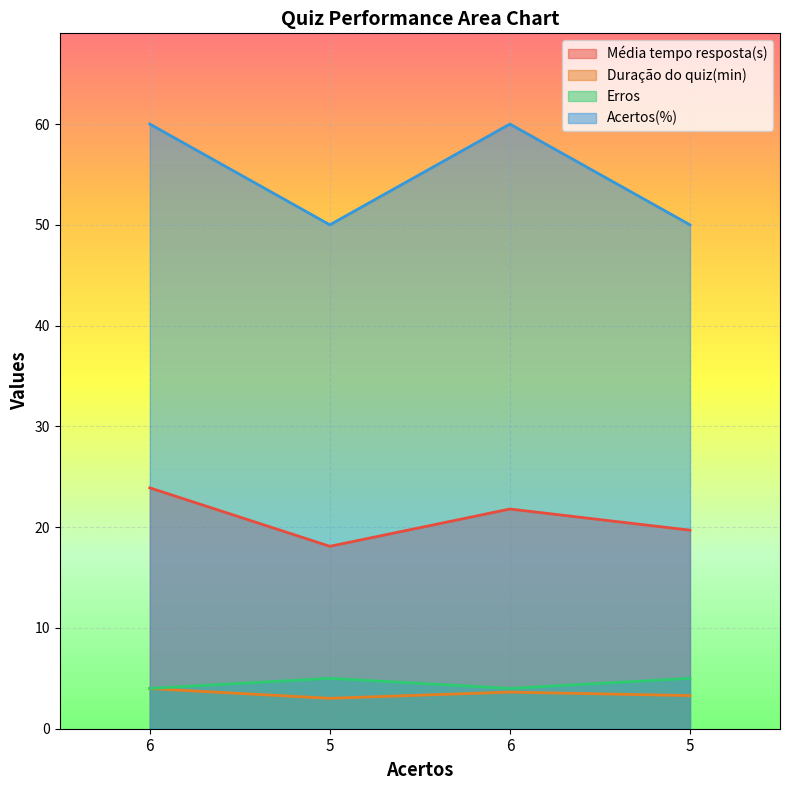

What value does the Erros series have at 6?

4.0